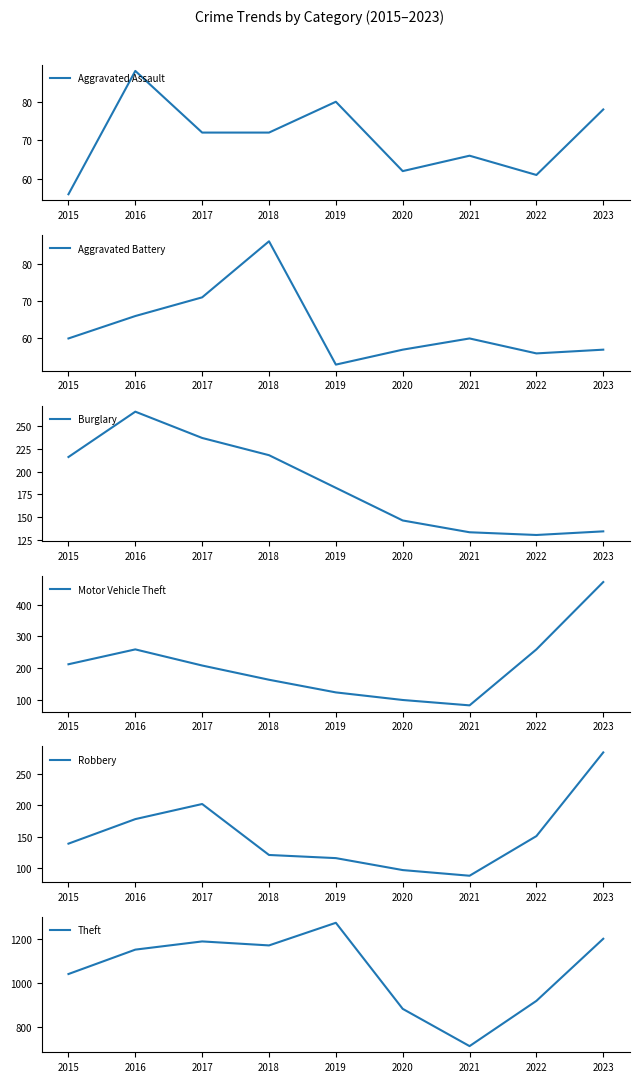

True or false: Aggravated Assault and Motor Vehicle Theft intersect in this chart.

False